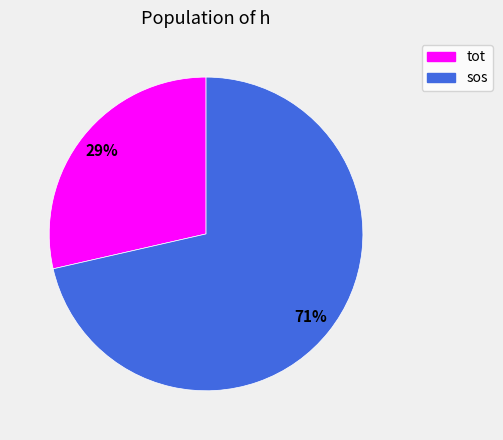

Between tot and sos, which is larger?

sos